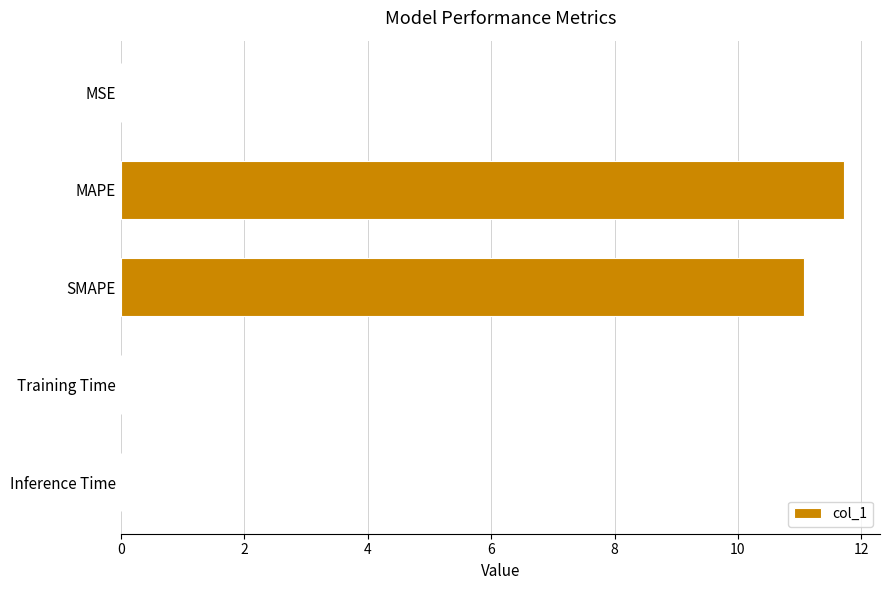

What is the sum of all values?

22.8